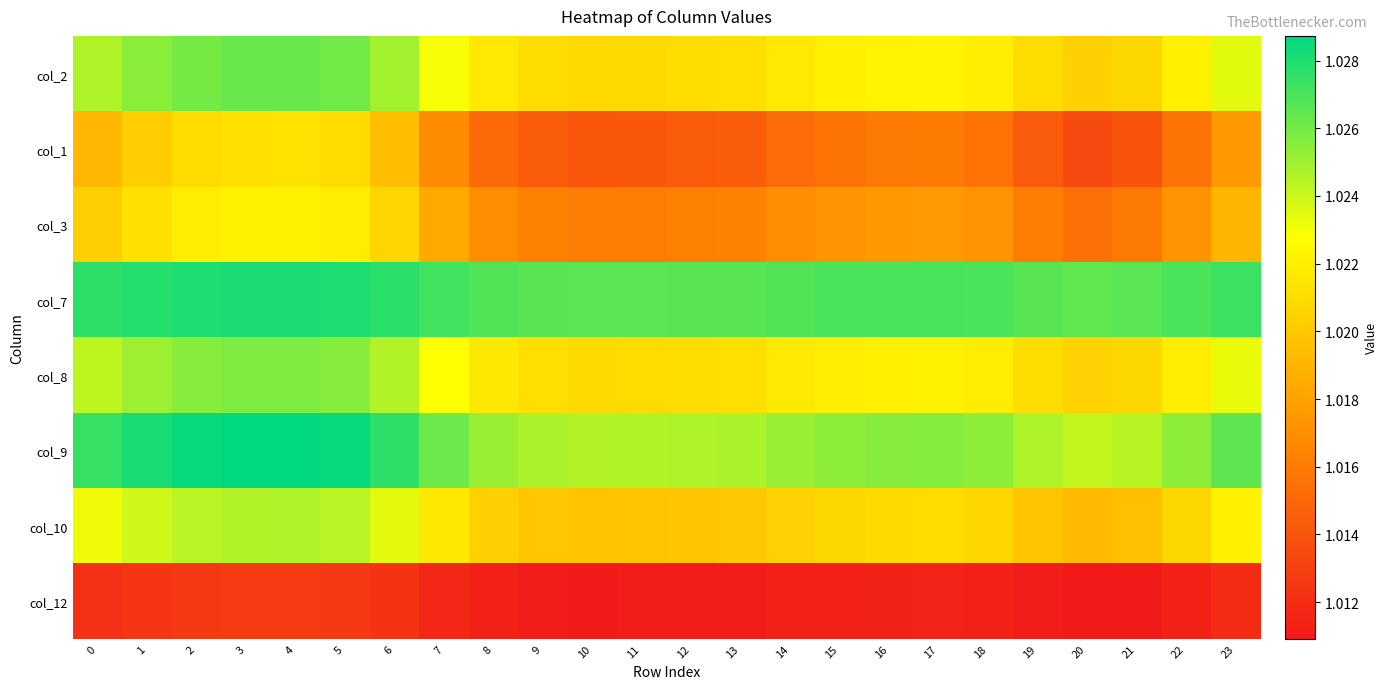

At how many categories does at least one series exceed 1?

24